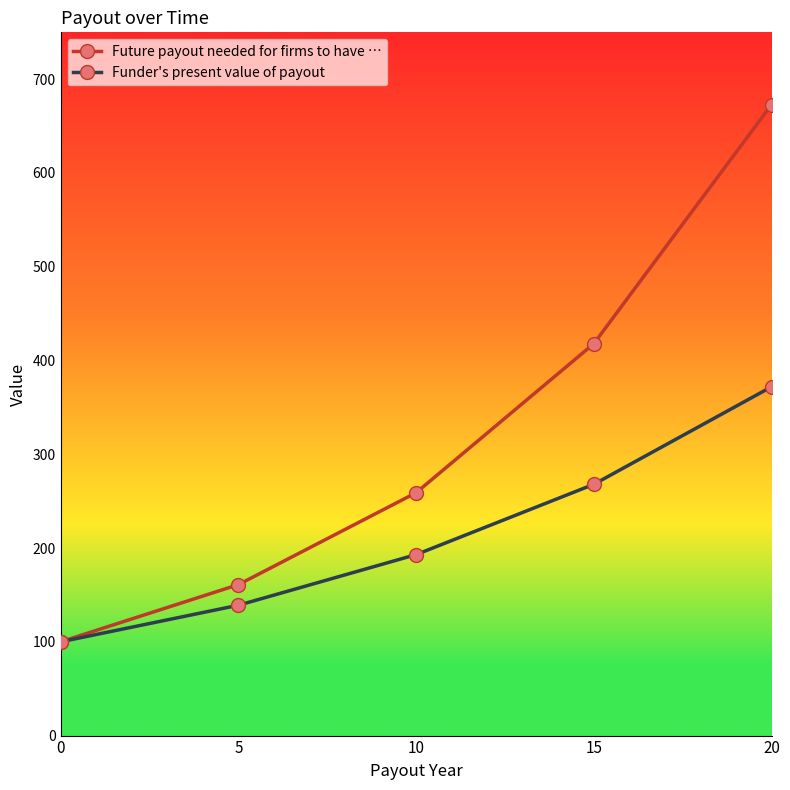

Rank the series at 15 from lowest to highest value.

Funder's present value of payout, Future payout needed for firms to have …